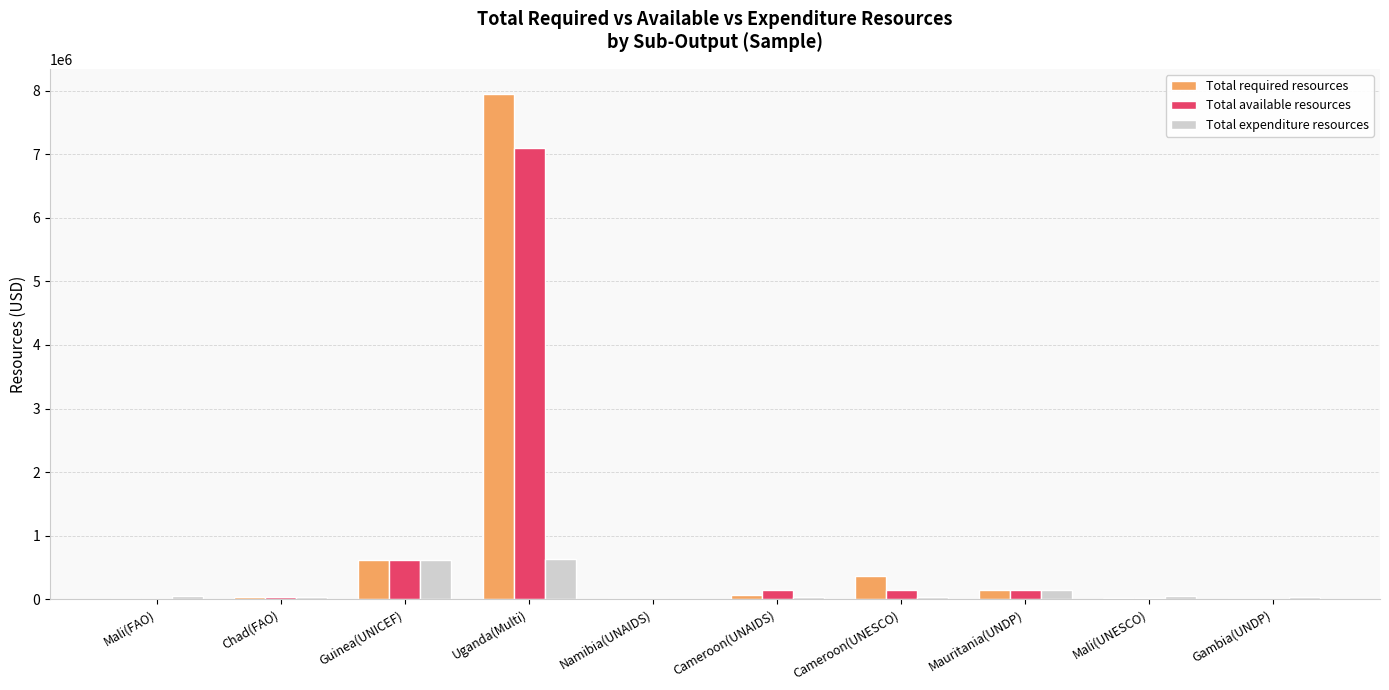

What is the sum of all Total available resources values?

8237567.0